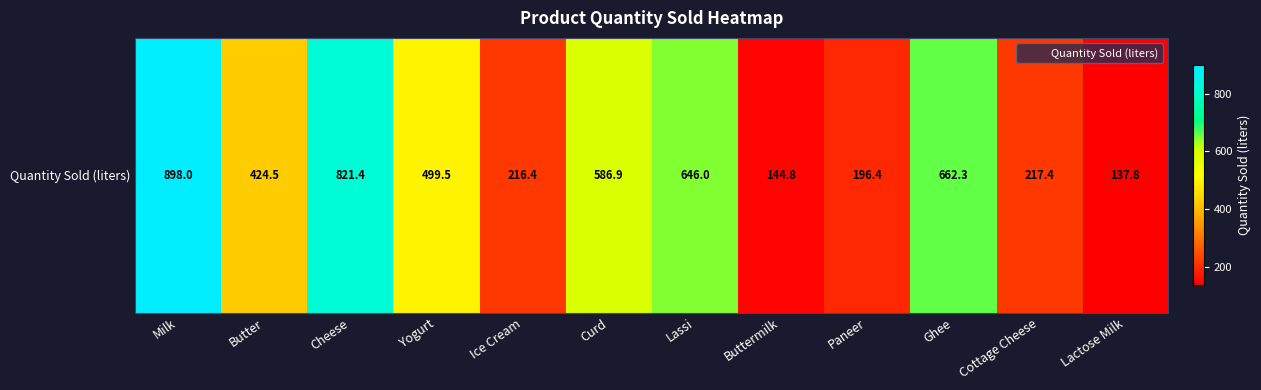

Rank the categories by value from lowest to highest.

Lactose Milk, Buttermilk, Paneer, Ice Cream, Cottage Cheese, Butter, Yogurt, Curd, Lassi, Ghee, Cheese, Milk